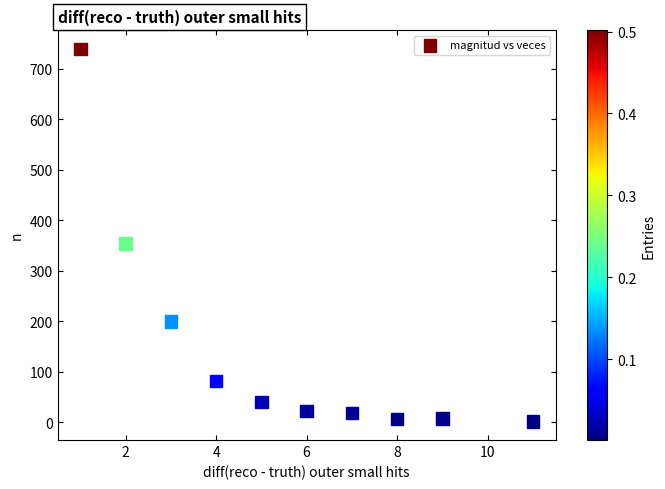

What is the range of Y values (max minus min)?

737